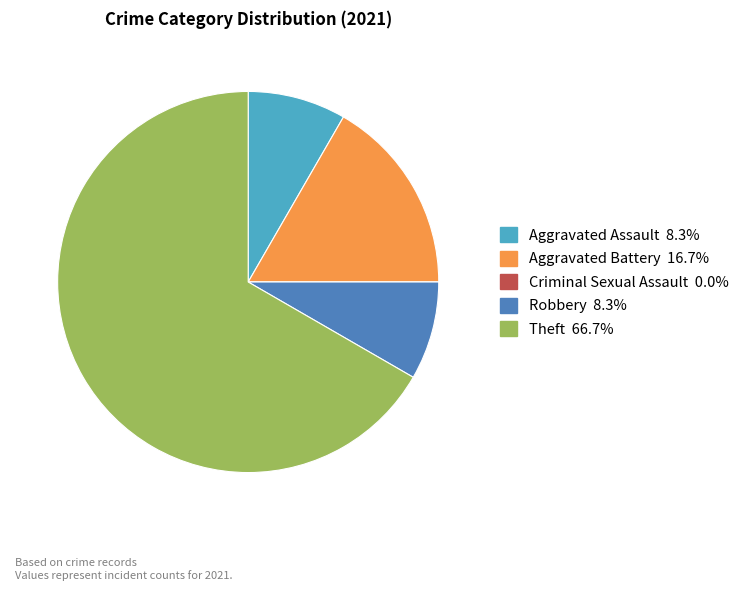

What is the largest slice in the pie chart?

Theft